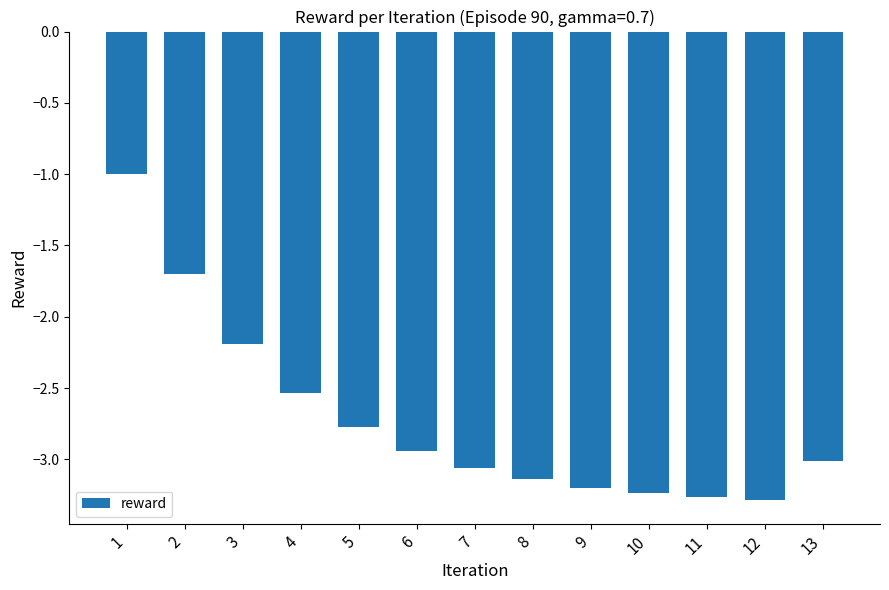

The value at 13 is -4.9. True or false?

False